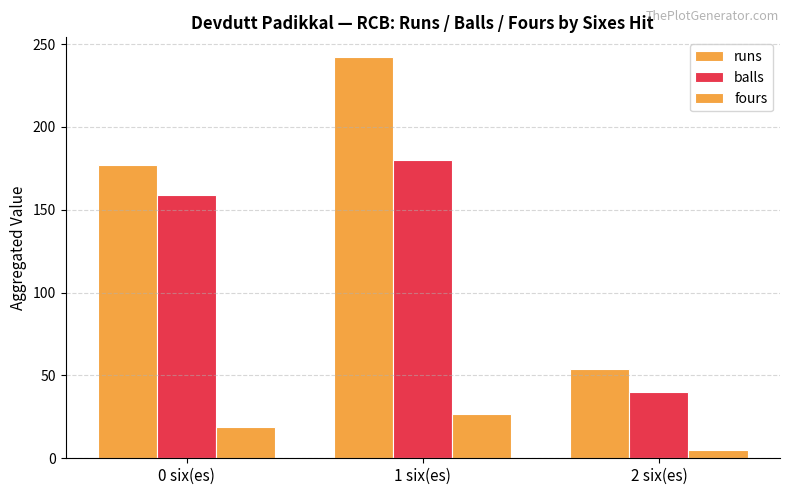

What is the sum of all fours values?

51